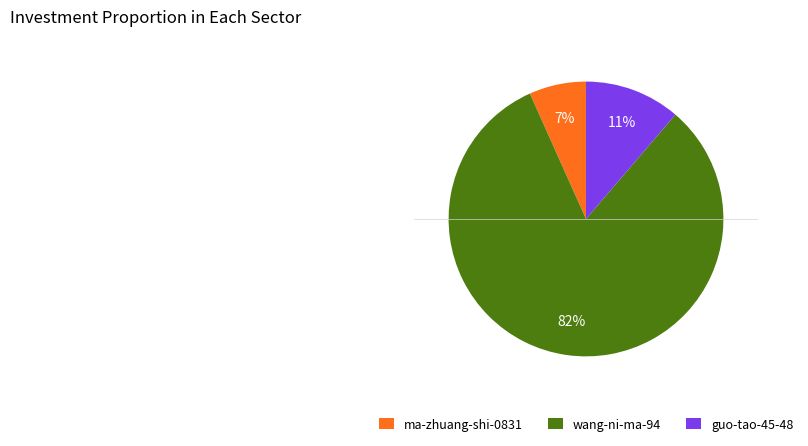

Which has a higher value, wang-ni-ma-94 or ma-zhuang-shi-0831?

wang-ni-ma-94